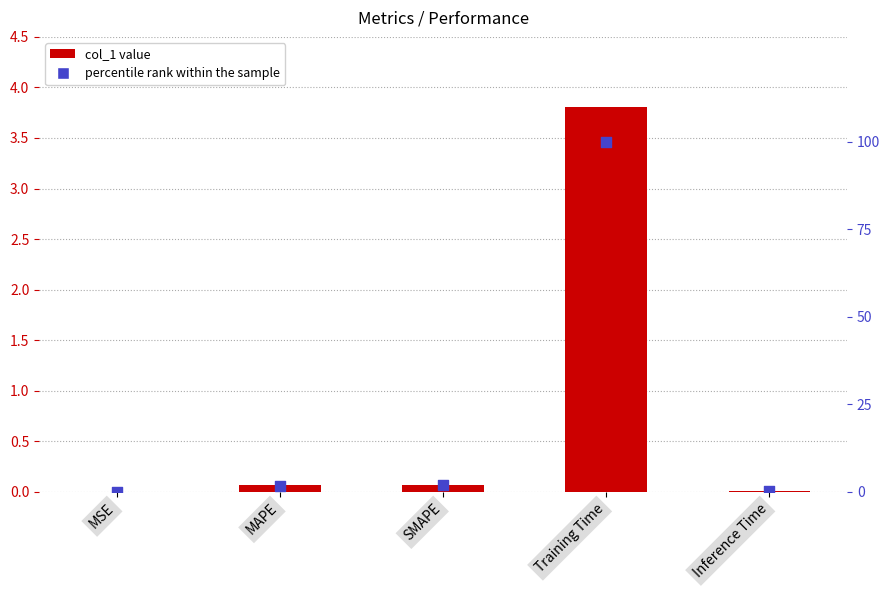

What are all the series names shown in the legend?

col_1, percentile rank